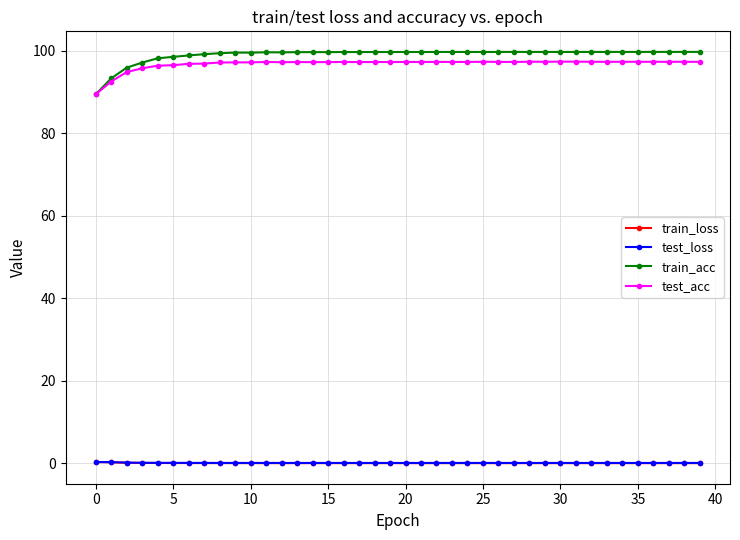

True or false: test_acc has more than 1 points higher than both neighbors.

True